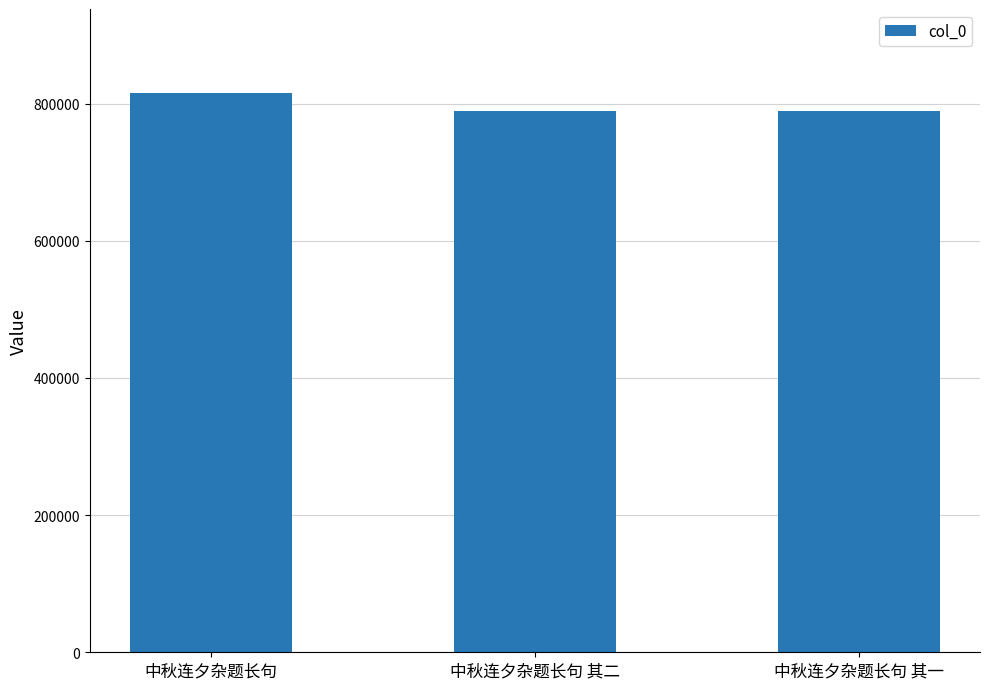

Is it true that the value at 中秋连夕杂题长句 其一 is 1137681?

False